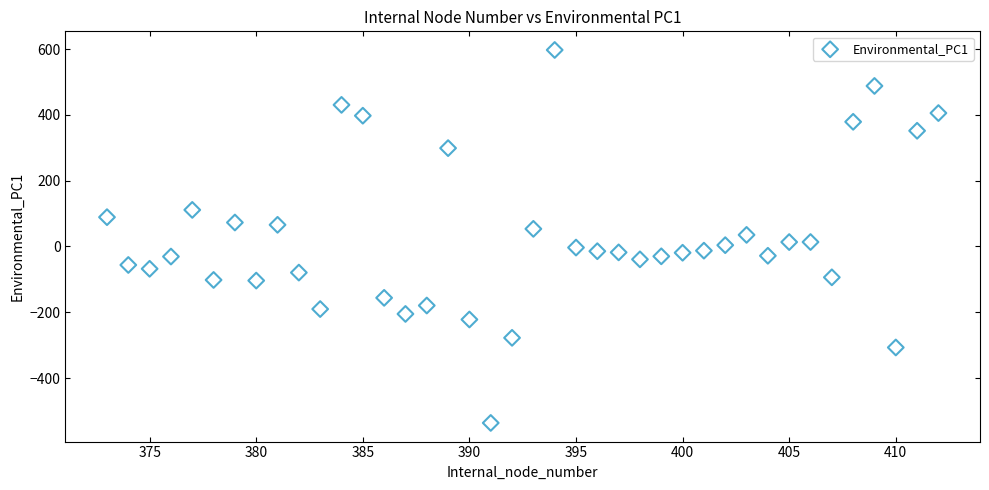

What is the range of Y values (max minus min)?

1133.9